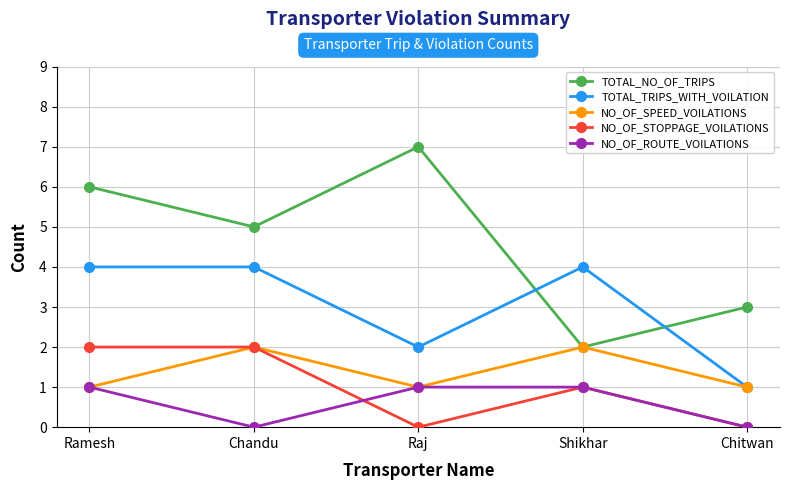

At which category does TOTAL_NO_OF_TRIPS reach its first local peak?

Raj